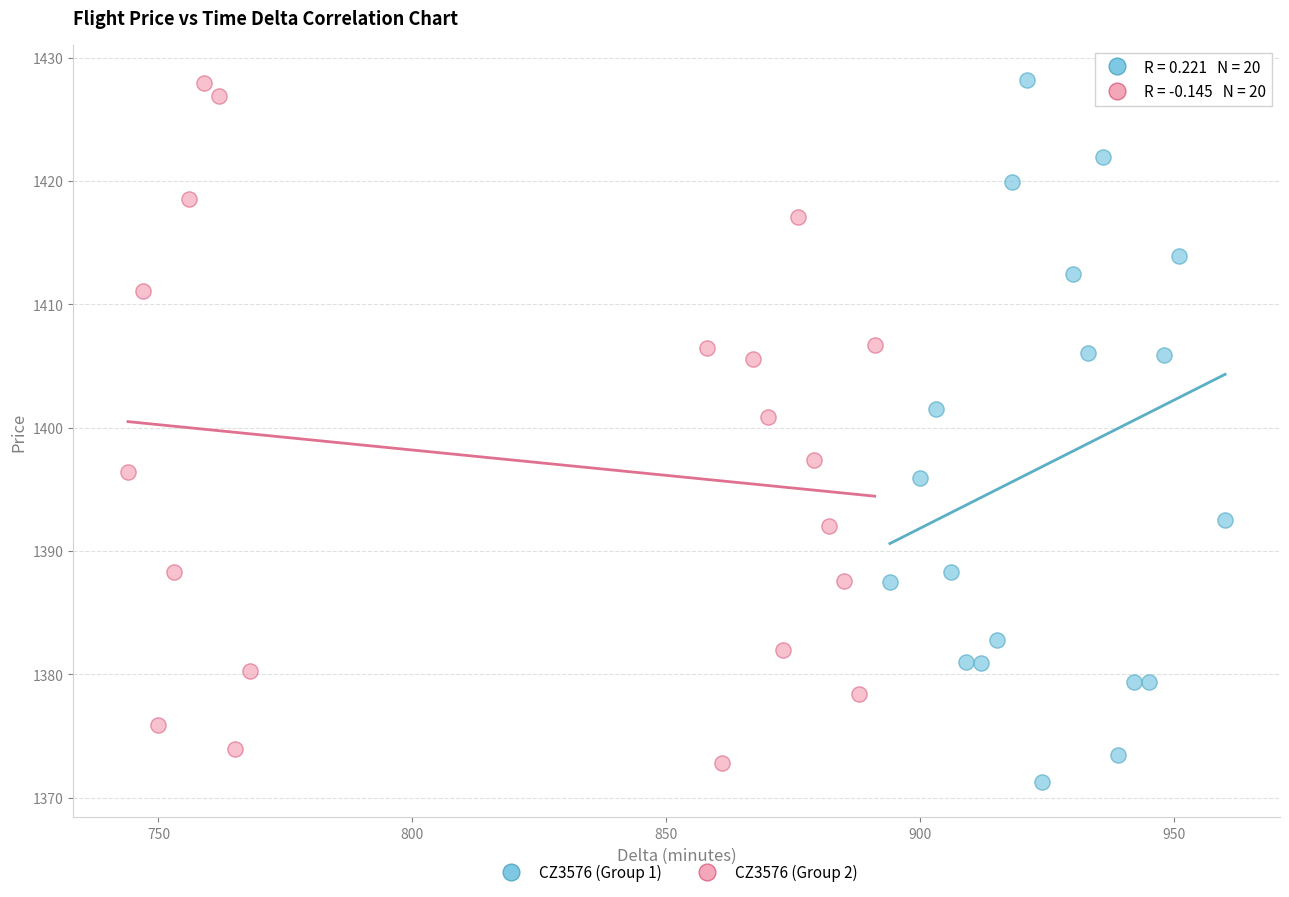

Which series has the widest spread of Y values?

CZ3576 (Group 1)